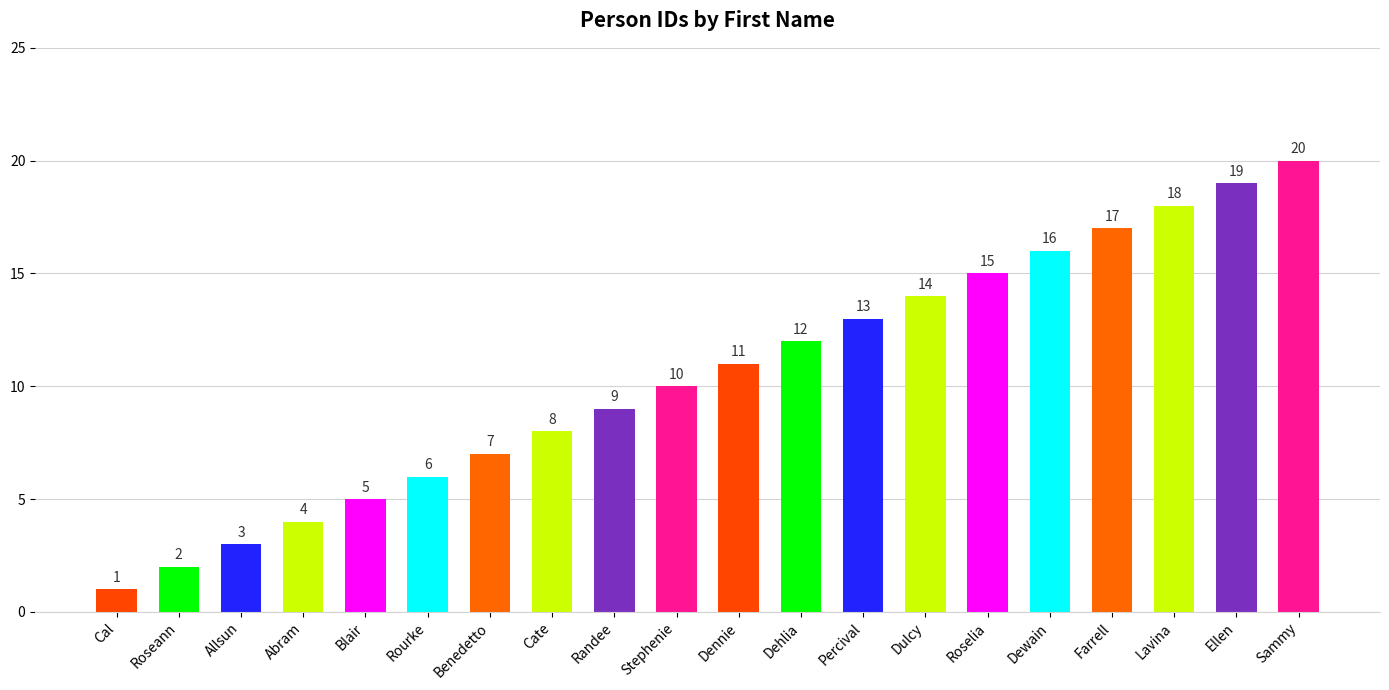

What is the sum of all values?

210